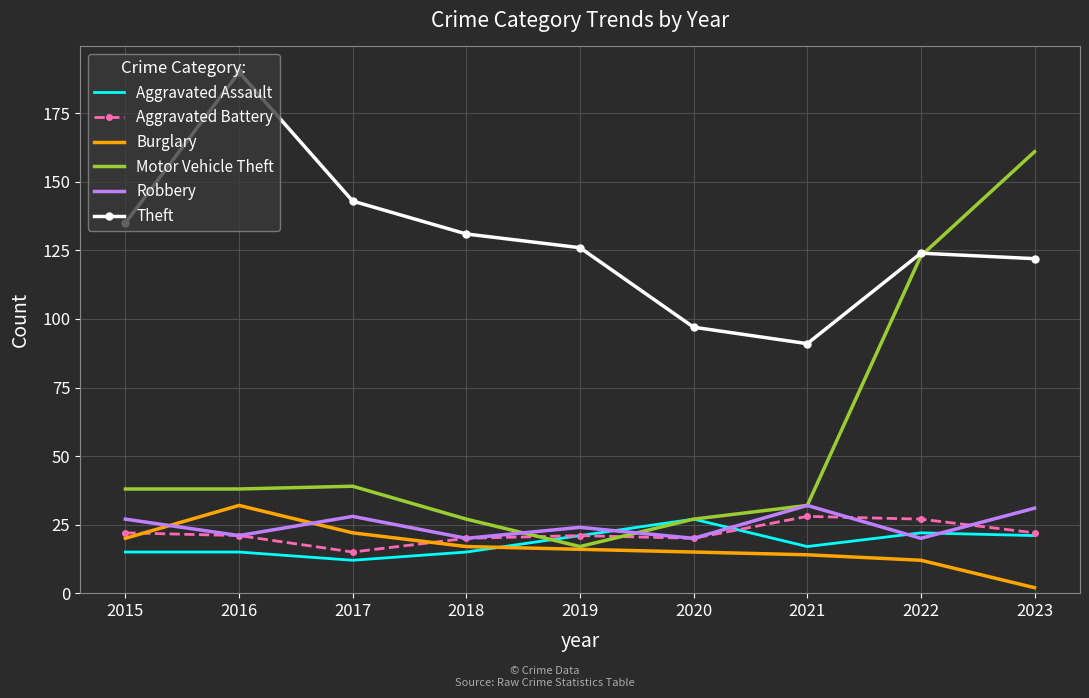

Read the Burglary value at 2021, to the nearest 5.

15